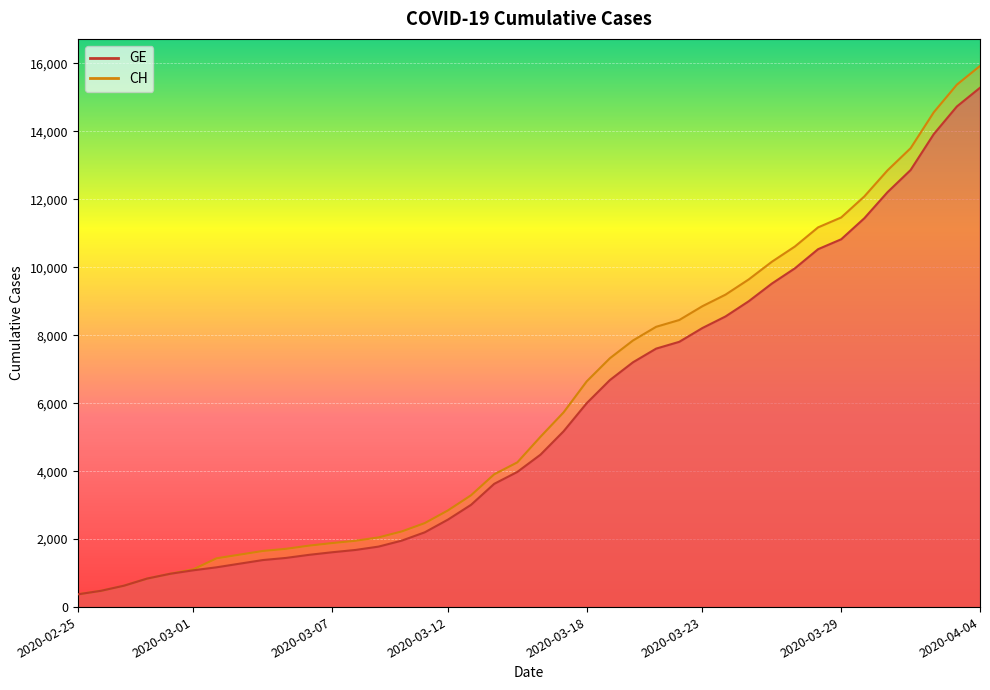

True or false: CH has more than 1 interior local peaks.

False